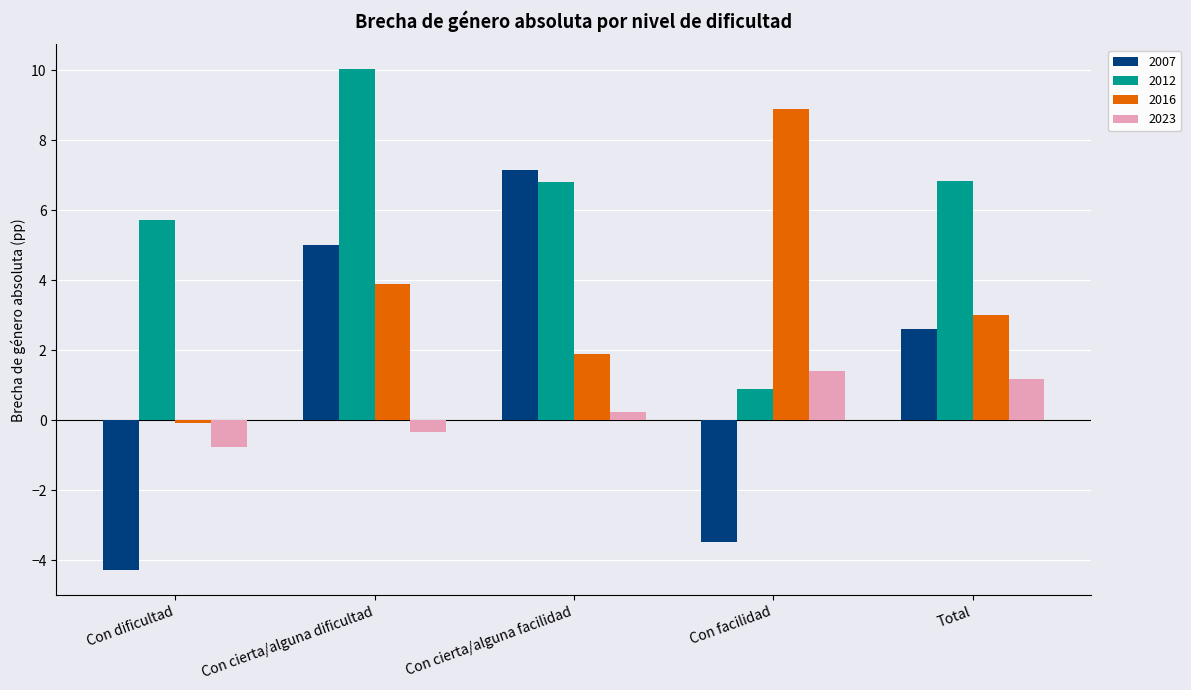

How many values in 2016 are above zero?

4